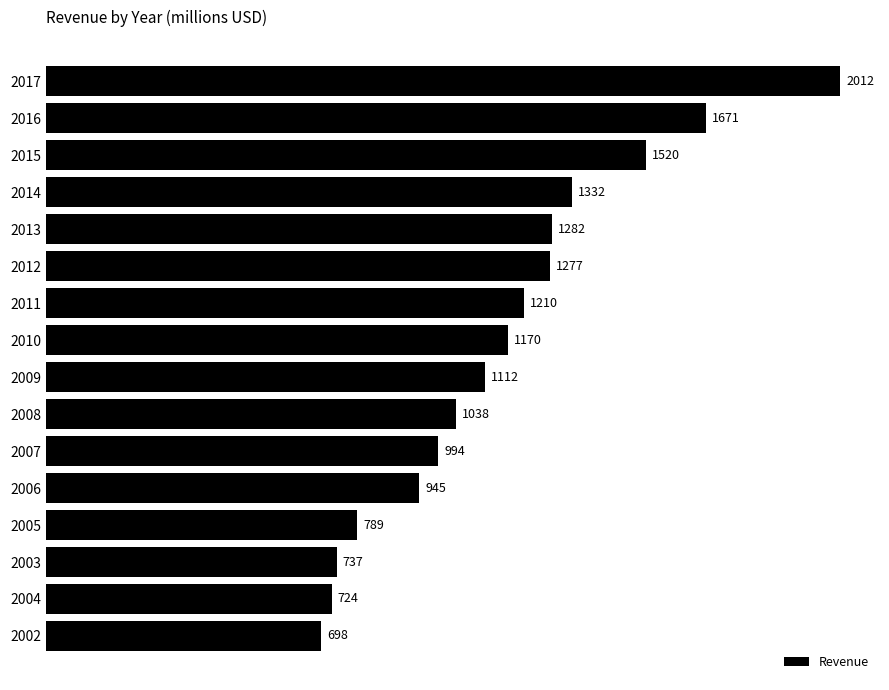

How many data points are less than 1170?

8